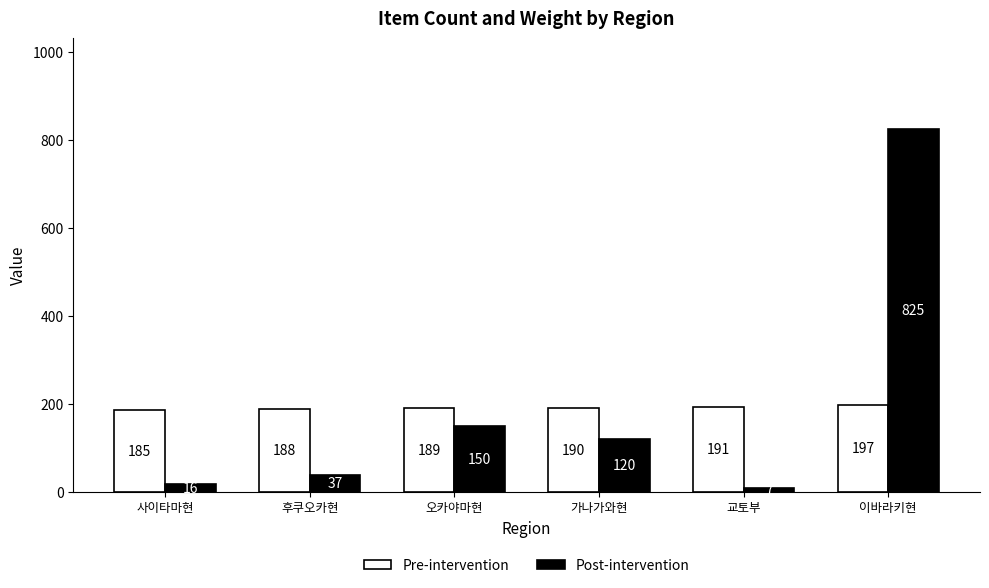

What are all the series names shown in the legend?

Pre-intervention, Post-intervention